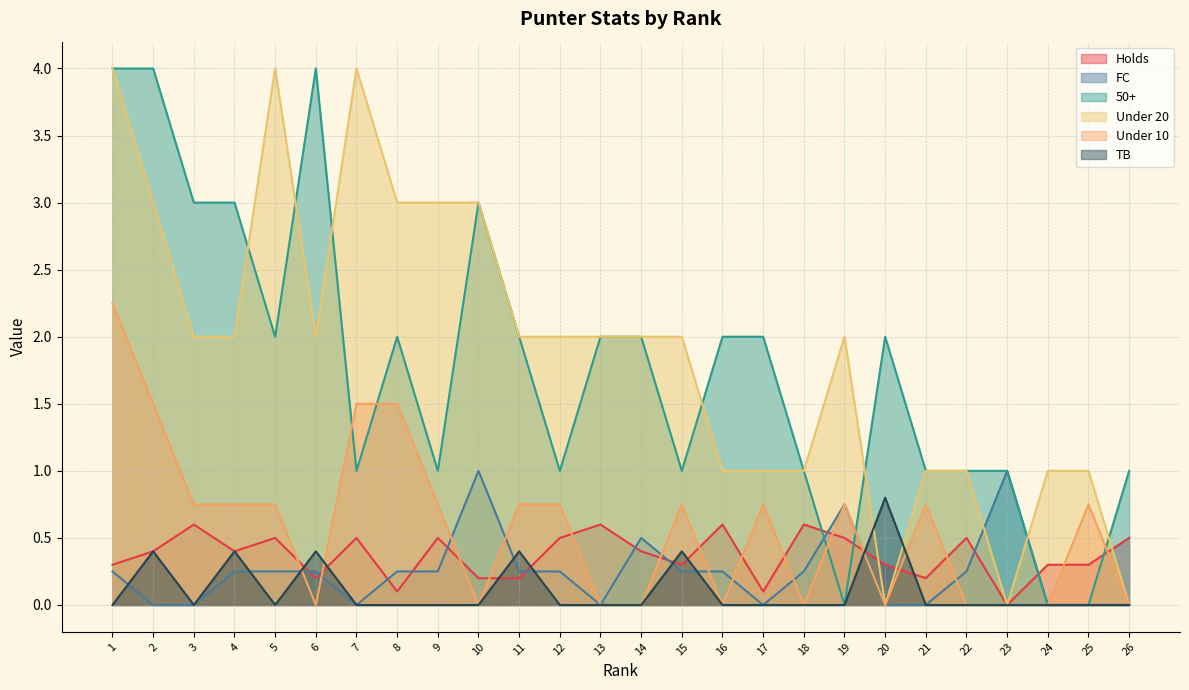

At which category does Under 20 reach its first local valley?

6